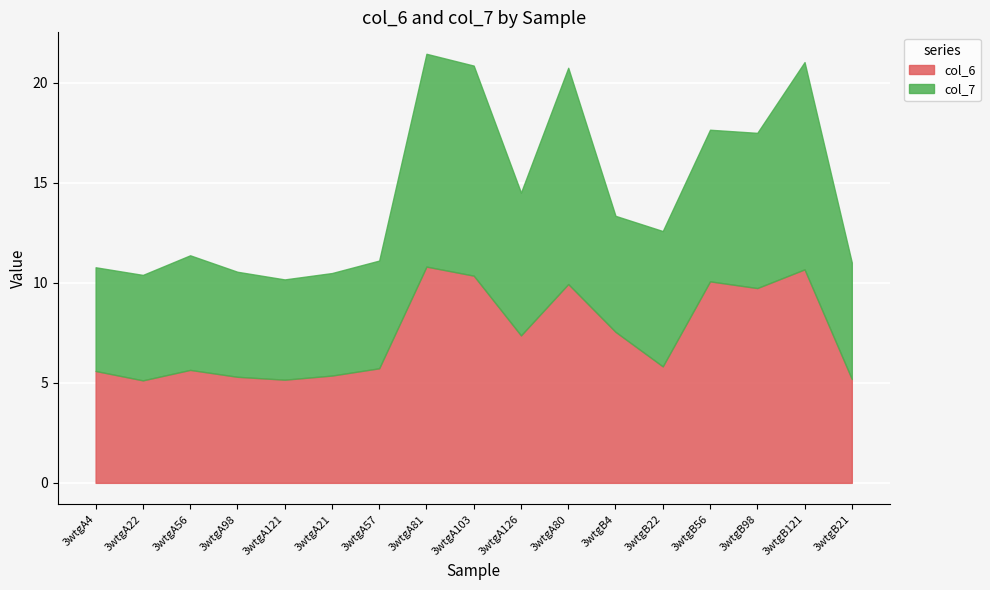

What is the sum of the col_6 values at 3wtgA121 and 3wtgB121?

15.8